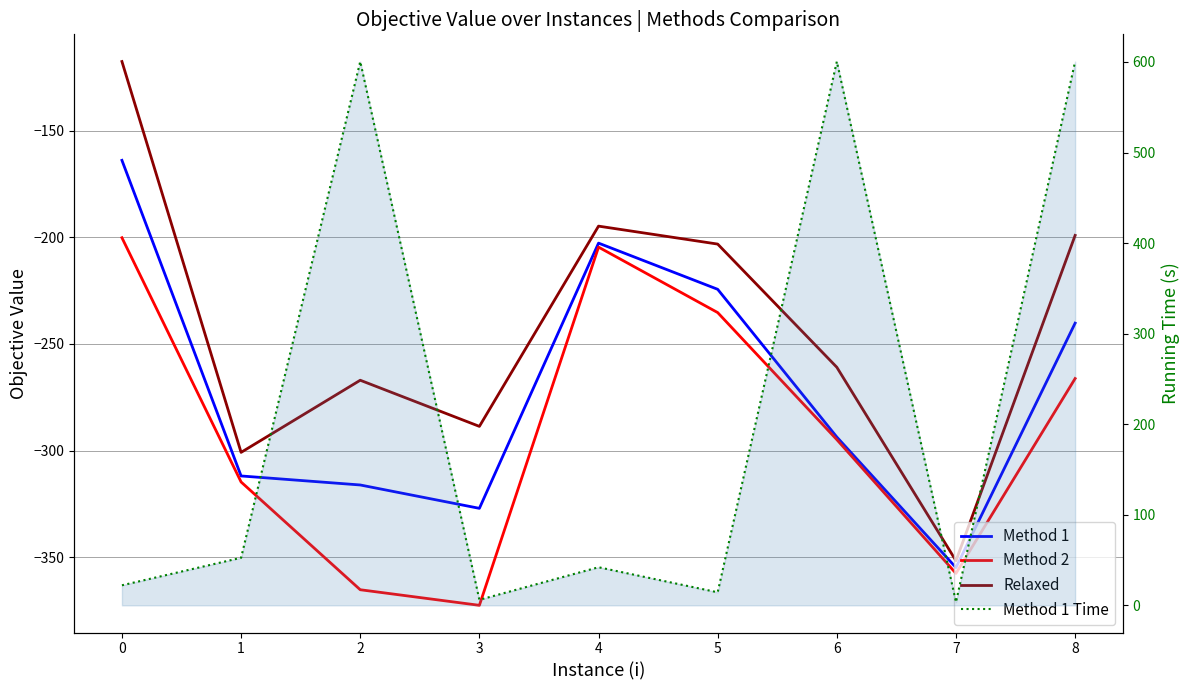

What is the sum of all Method 1 values?

-2434.8